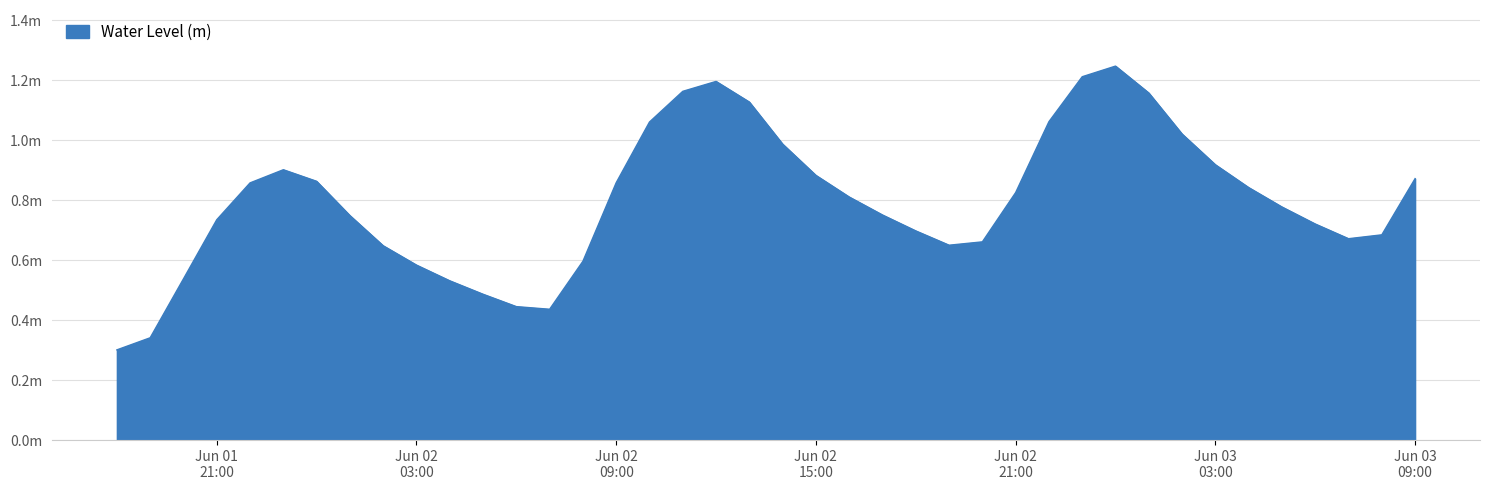

Reading right to left, list all the values displayed in this chart.

0.9	0.7	0.7	0.7	0.8	0.8	0.9	1.0	1.2	1.2	1.2	1.1	0.8	0.7	0.7	0.7	0.8	0.8	0.9	1.0	1.1	1.2	1.2	1.1	0.9	0.6	0.4	0.4	0.5	0.5	0.6	0.6	0.7	0.9	0.9	0.9	0.7	0.5	0.3	0.3